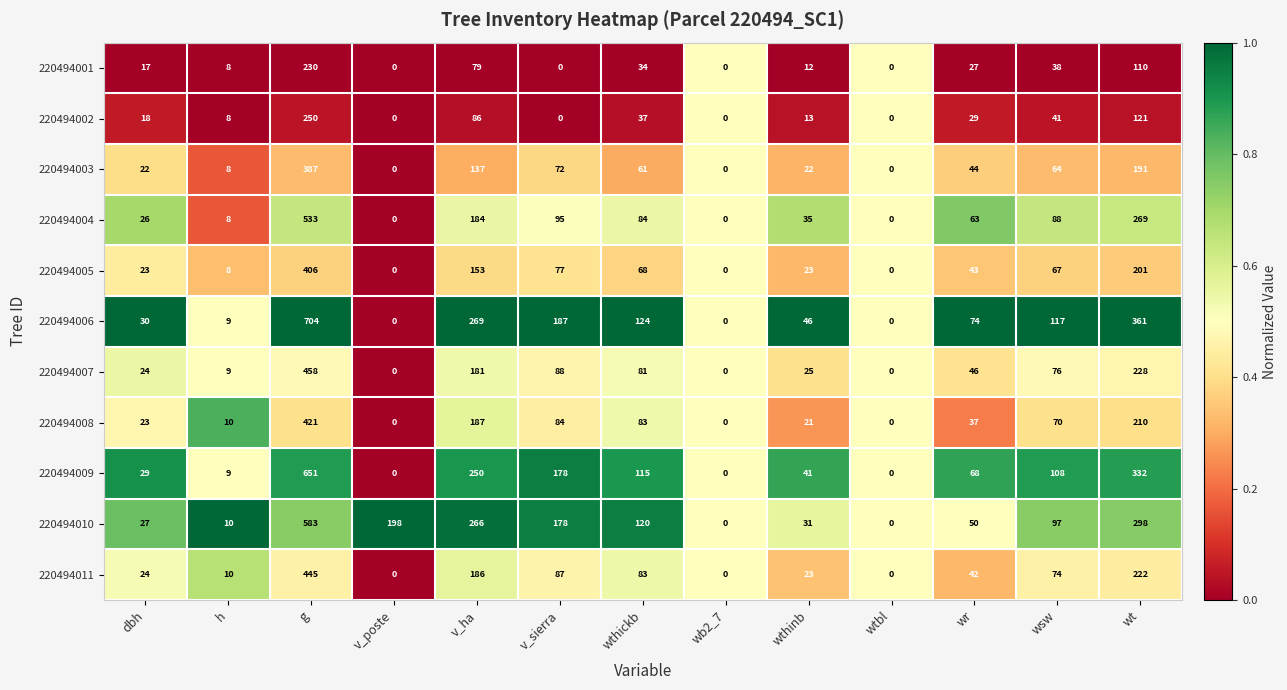

Rank the series by their maximum value, from highest to lowest.

220494006, 220494009, 220494010, 220494004, 220494007, 220494011, 220494008, 220494005, 220494003, 220494002, 220494001